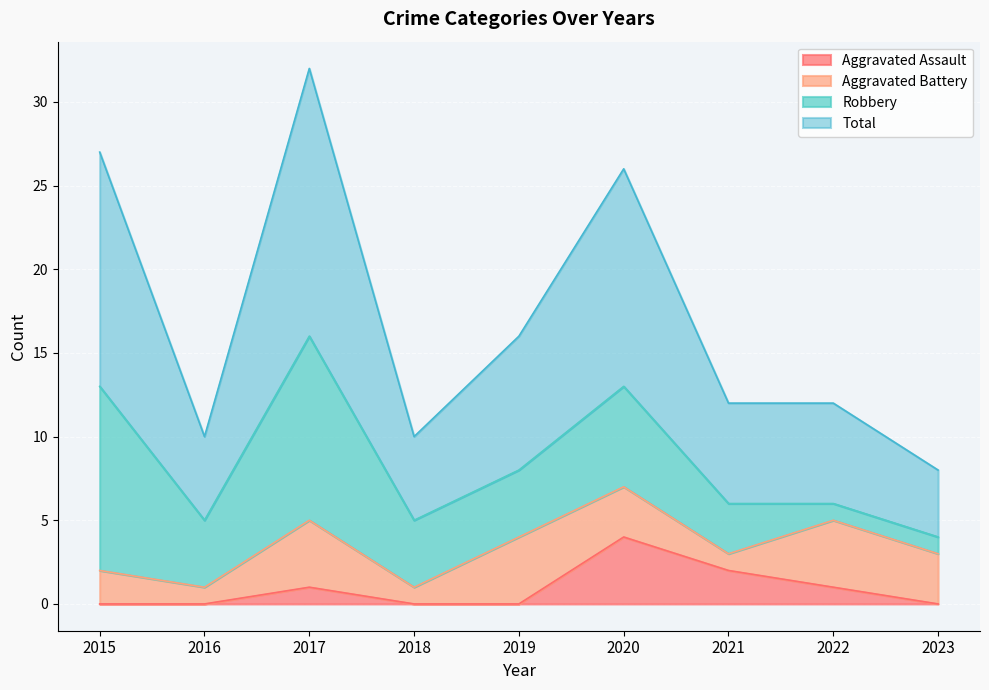

Where is the first local maximum for Aggravated Assault?

2017